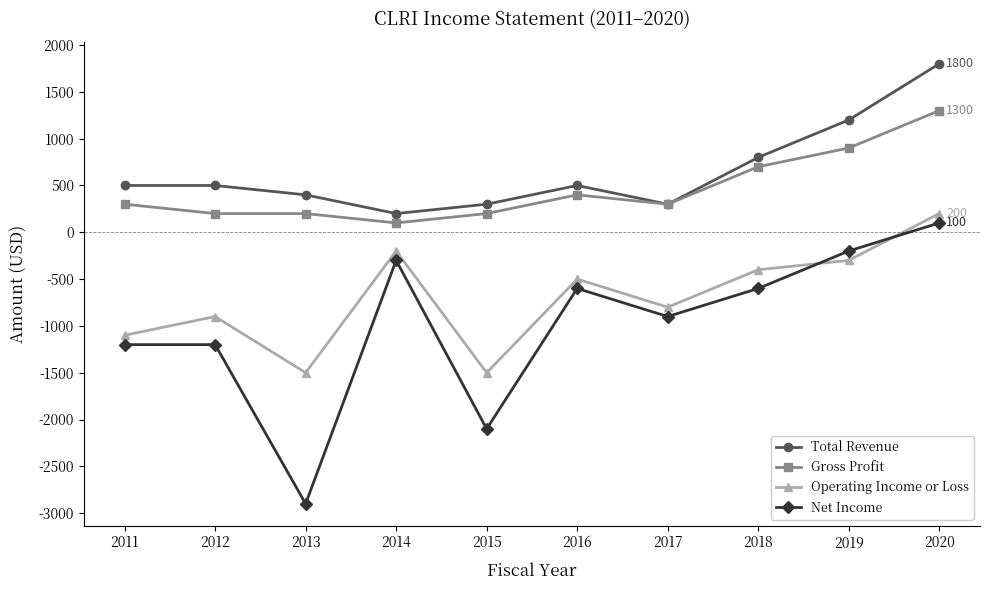

Does the chart have visible grid lines?

No